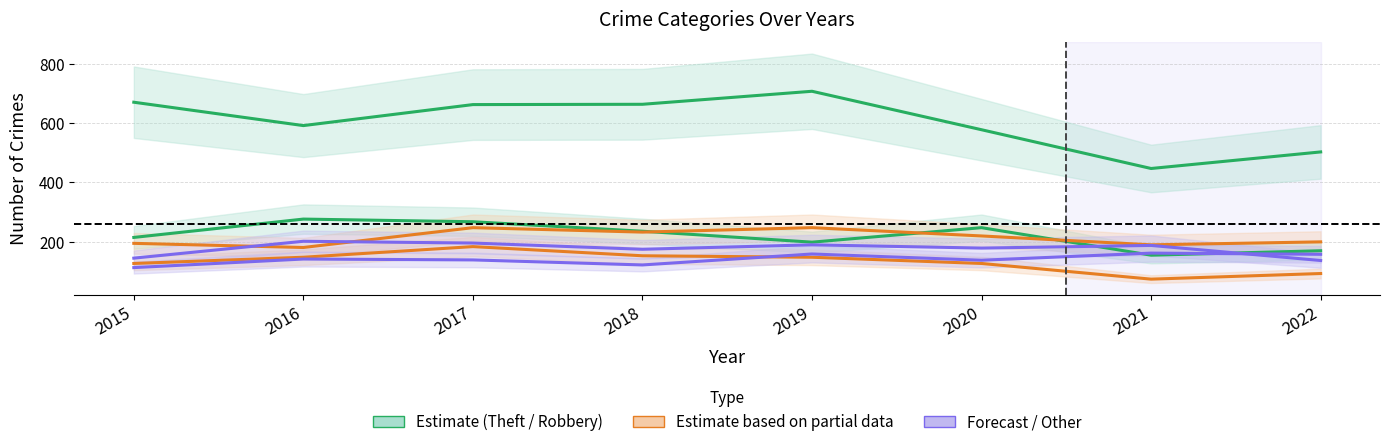

Reading left to right, list all the values displayed in this chart.

Theft: 671	592	663	664	708	578	447	503
Robbery: 214	276	267	235	198	247	154	169
Motor Vehicle Theft: 194	180	247	232	247	219	189	199
Burglary: 126	147	183	152	147	126	73	92
Aggravated Battery: 144	201	195	174	189	178	187	136
Aggravated Assault: 112	141	138	121	158	137	161	157